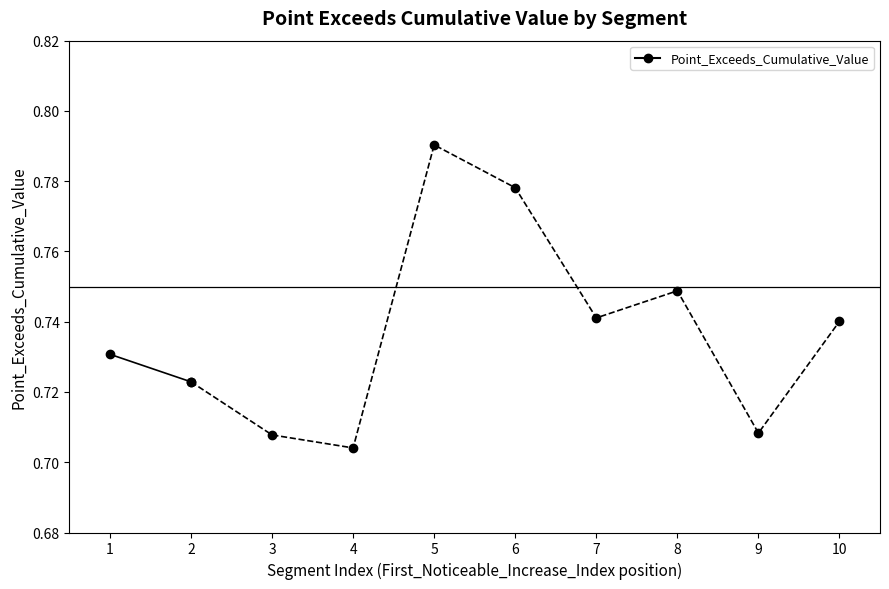

The chart shows a value of 0.8 at signal segment 5. True or false?

True